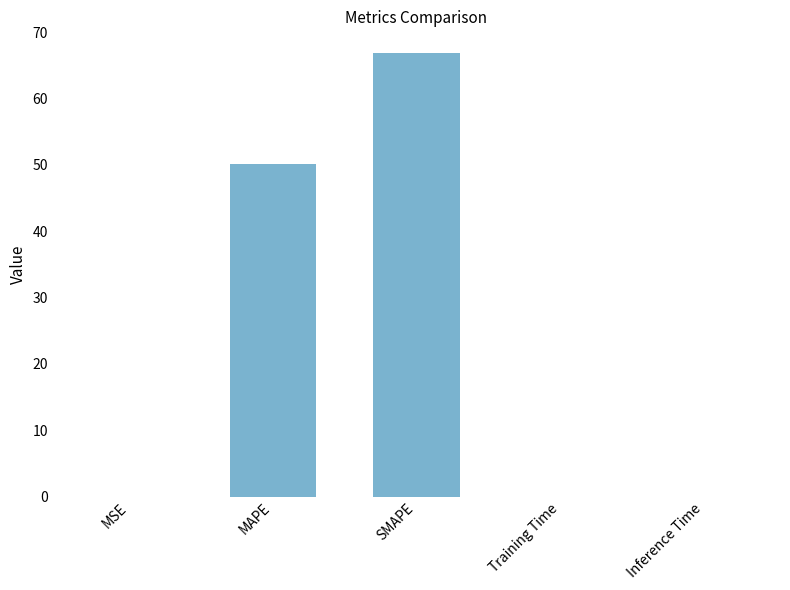

What is the greatest value displayed?

66.8